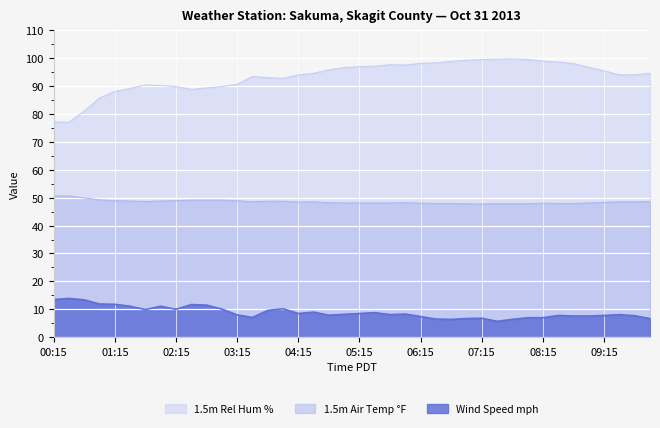

Where is the first local minimum for 1.5m Air Temp °F?

01:45